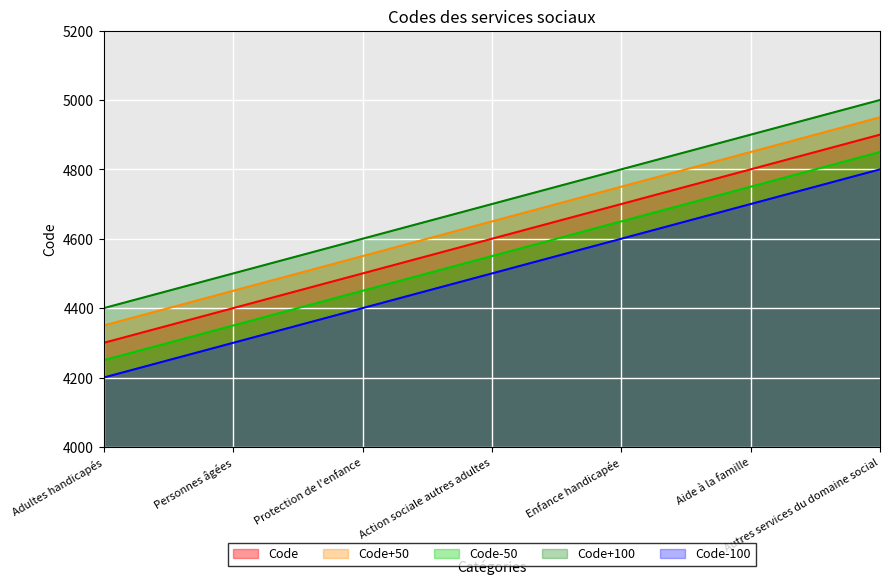

The chart shows a value of 6883 at Adultes handicapés. True or false?

False